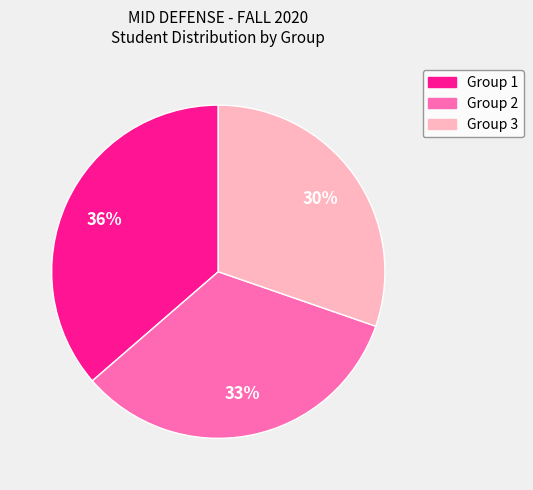

Is it true that Group 1 is 36% of the pie?

True